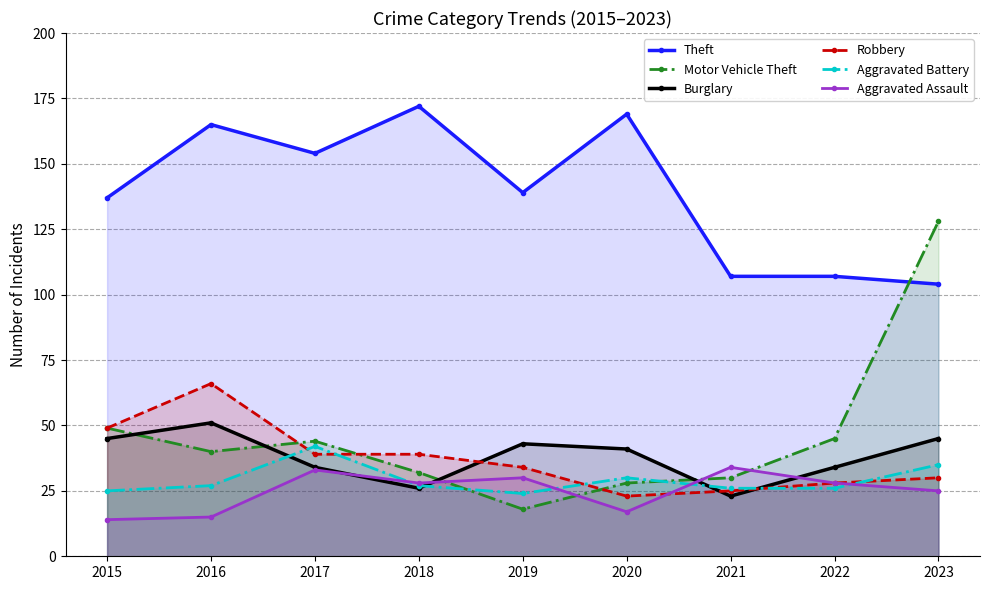

At which label does Aggravated Assault reach its peak?

2021